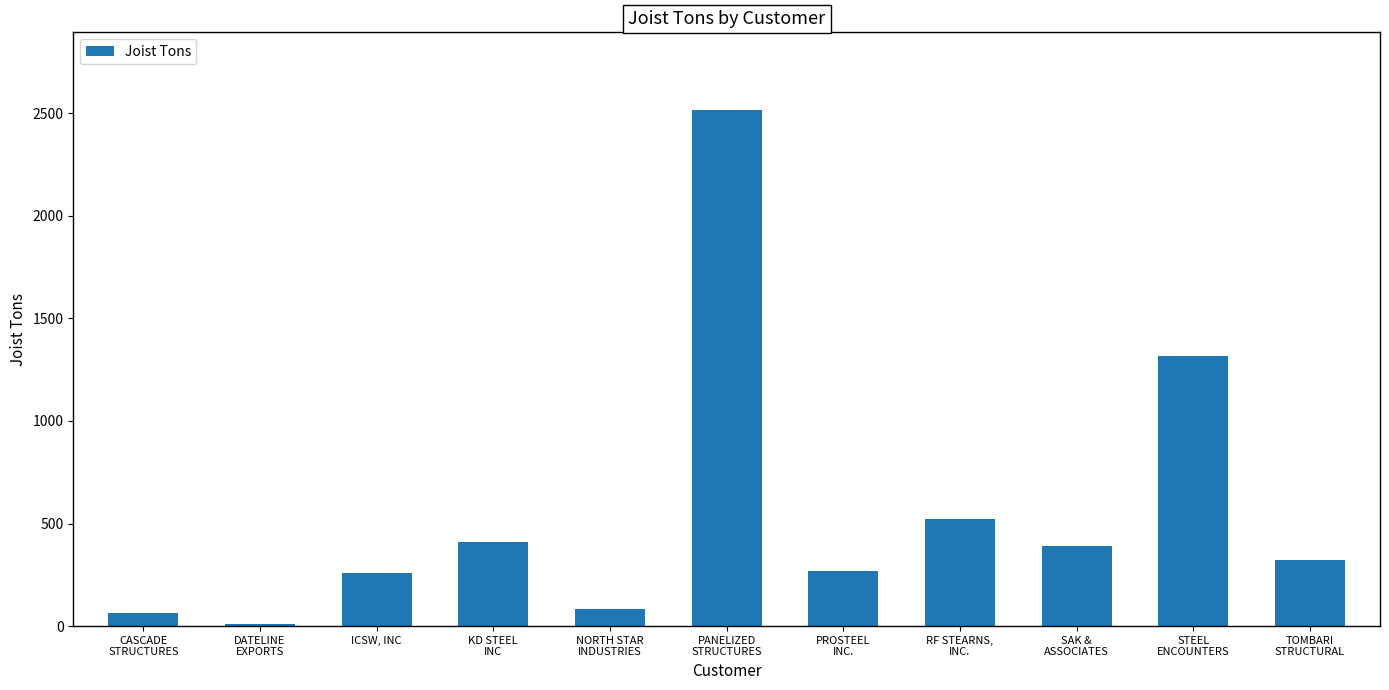

What is the average value?

559.5